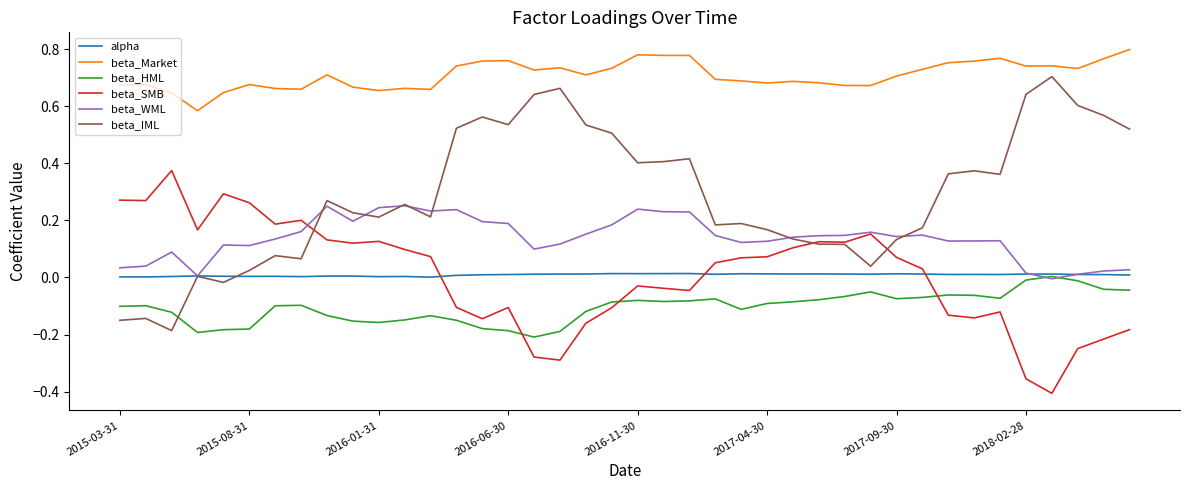

Which series has the largest total across all categories?

beta_Market